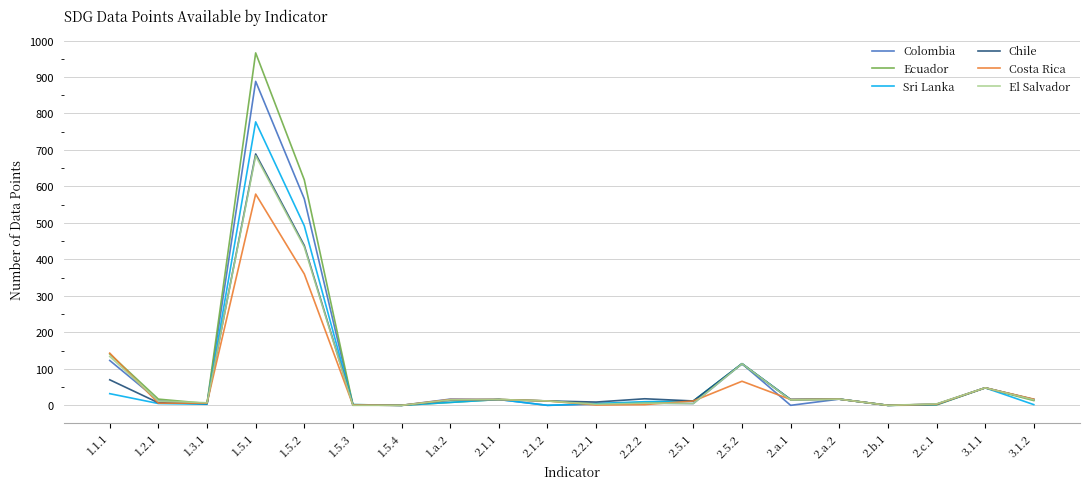

True or false: Colombia has a value of 13 at 1.2.1.

True